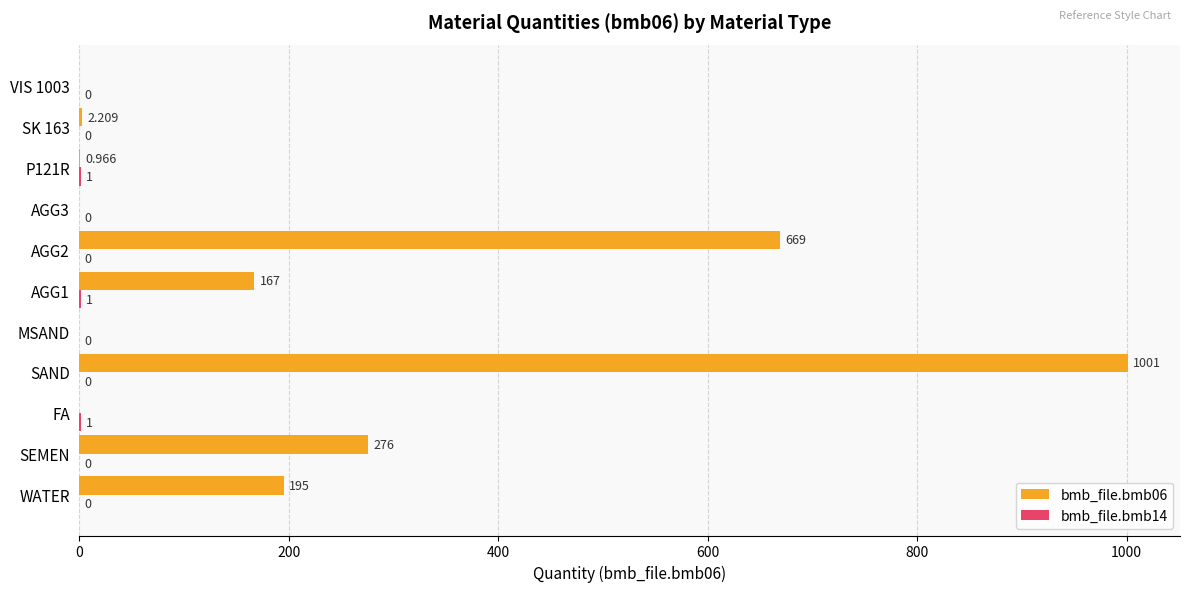

At which category is the sum across all series the highest?

SAND